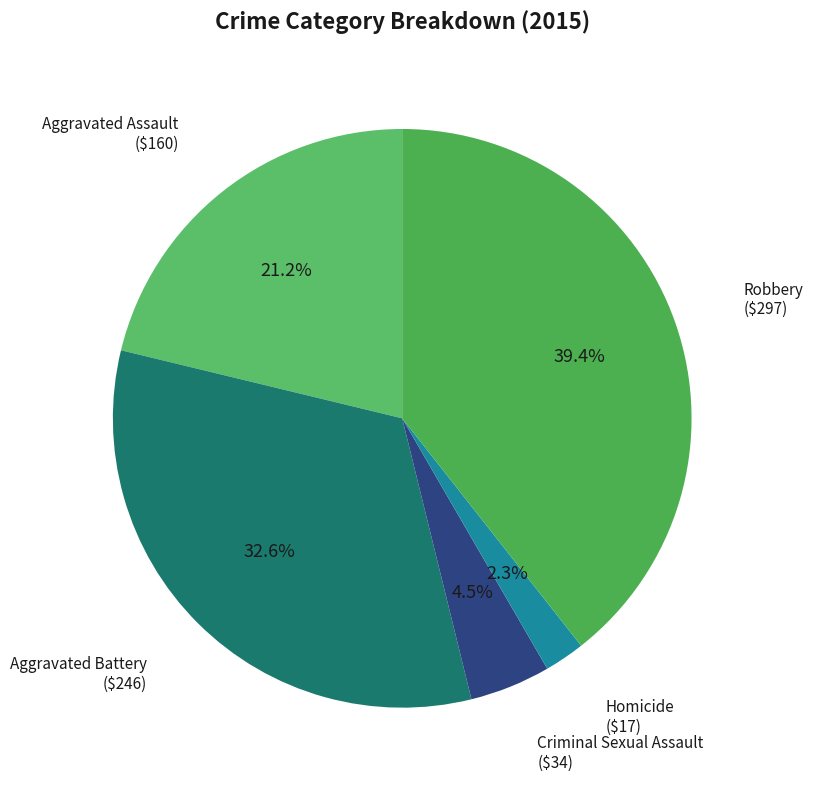

To the nearest percent, what is the difference between the largest and smallest slice percentages?

37%